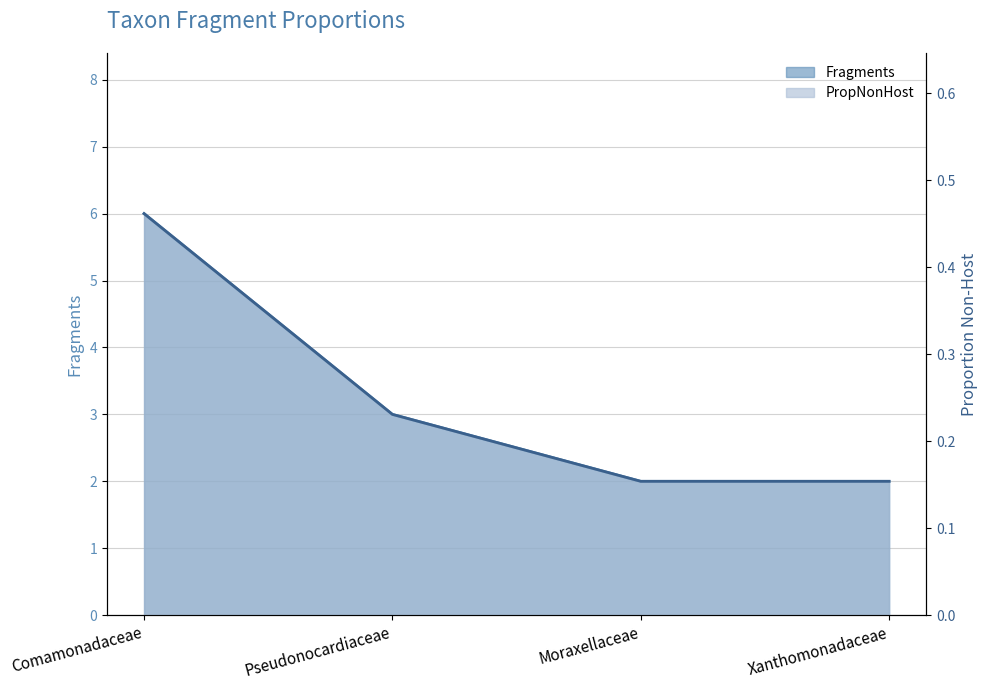

Count the number of data series in this chart.

2